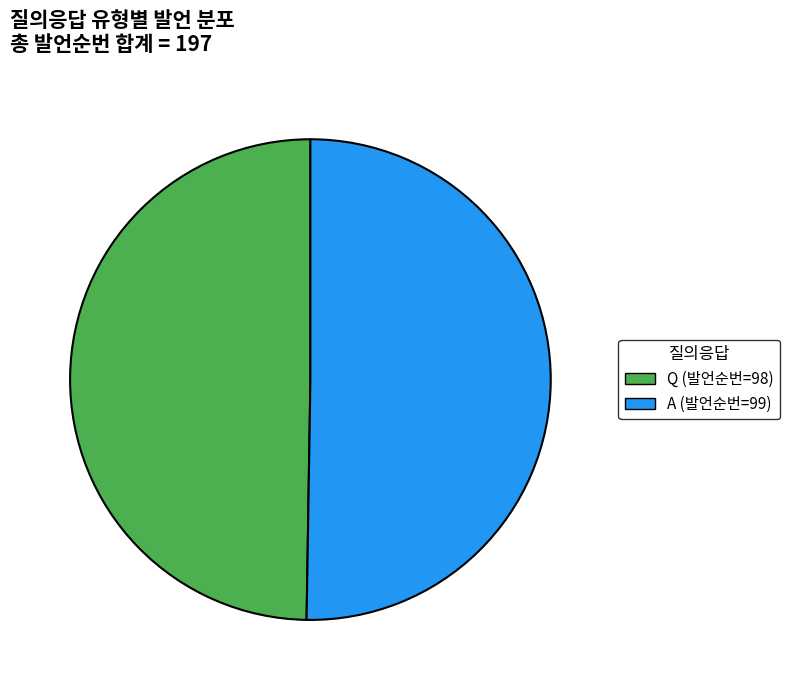

Is A the majority of the pie?

Yes